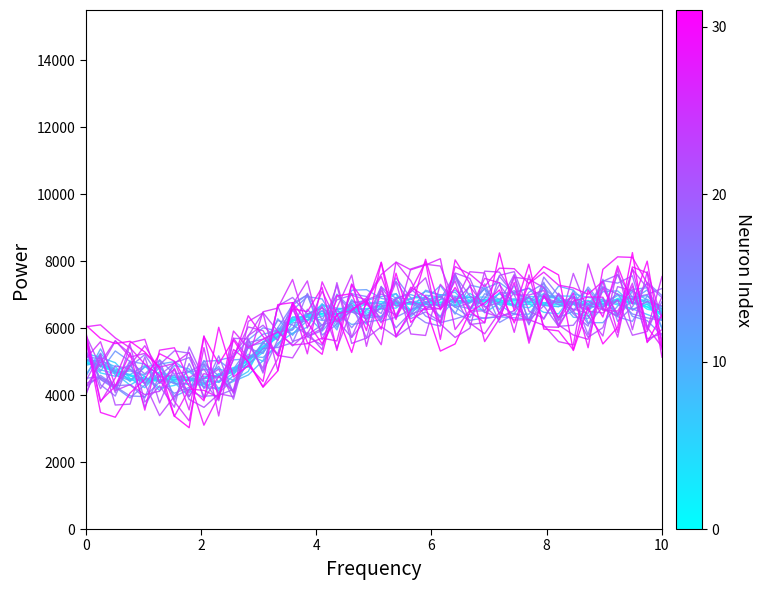

Reading left to right, list all the values displayed in this chart.

4985.9	4862.6	4726.3	4572.3	4503.4	4449.9	4480.8	4427.6	4486.0	4580.6	4756.4	5019.9	5383.2	5846.4	6199.7	6380.8	6430.3	6435.9	6580.9	6583.9	6660.0	6747.5	6738.5	6767.4	6779.0	6810.5	6807.1	6810.6	6840.3	6778.5	6763.2	6757.3	6749.0	6711.6	6689.5	6712.7	6799.5	6795.2	6640.9	6407.0